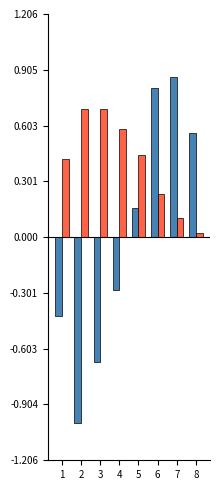

What is the minimum value shown in the chart?

-1.0